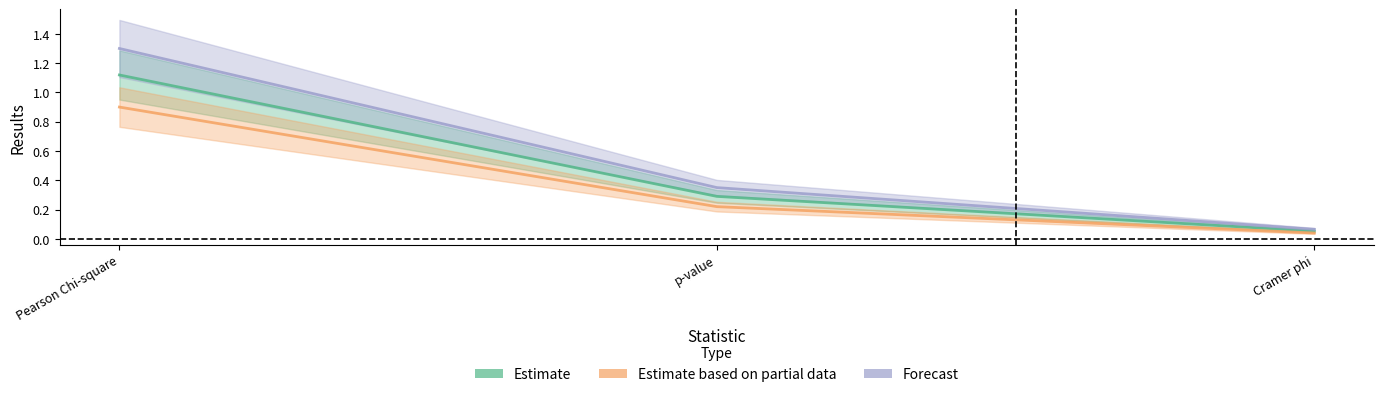

Is the value of Estimate at Cramer phi greater than the value of Estimate based on partial data at Pearson Chi-square?

No